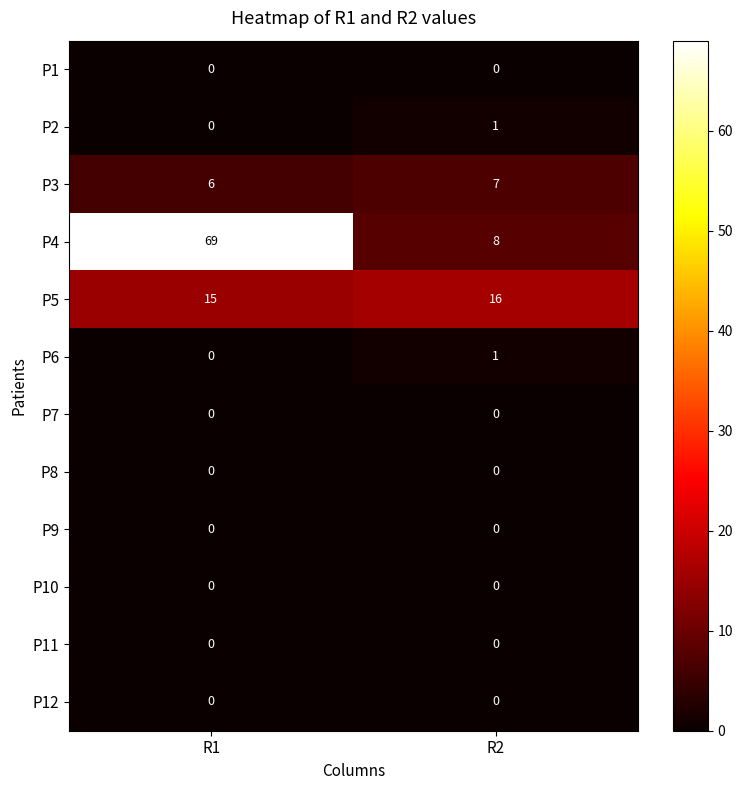

At which category is the sum across all series the highest?

R1